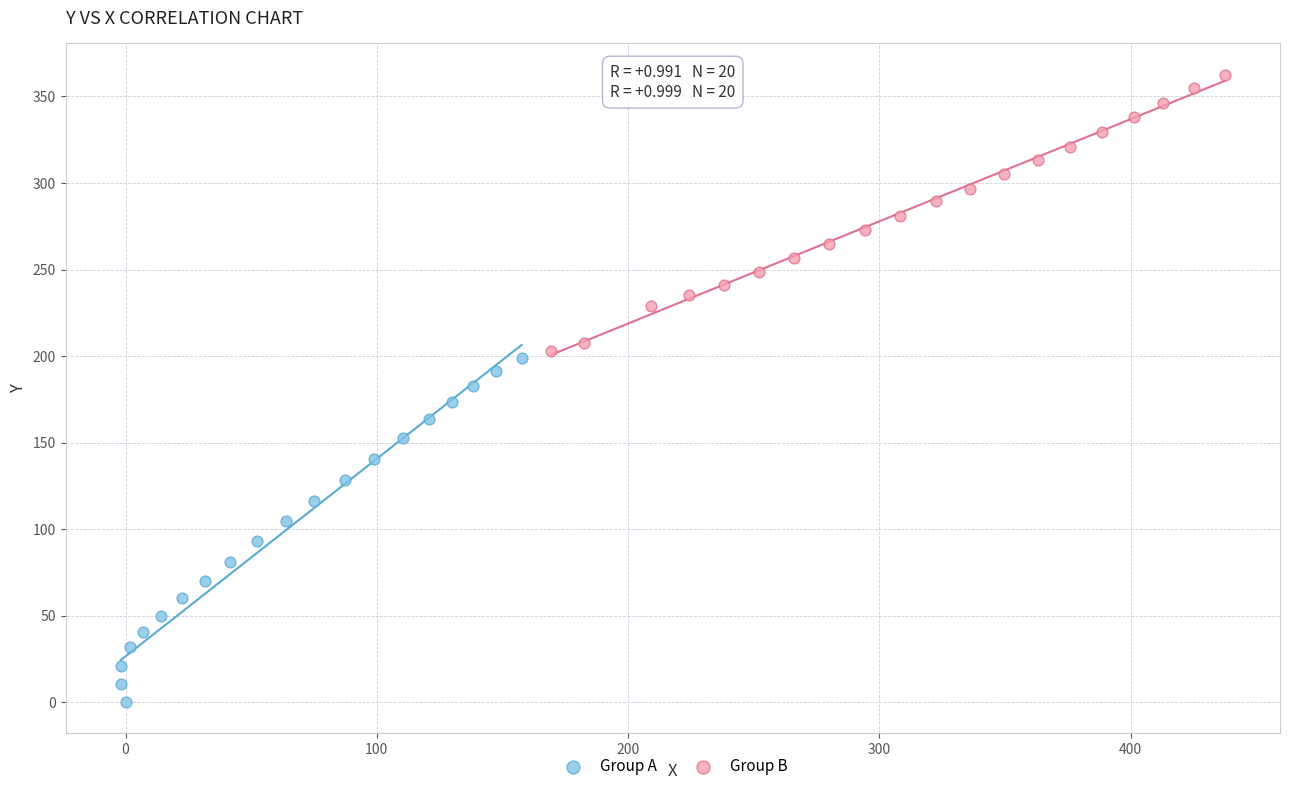

Which series has the widest spread of Y values?

Group A